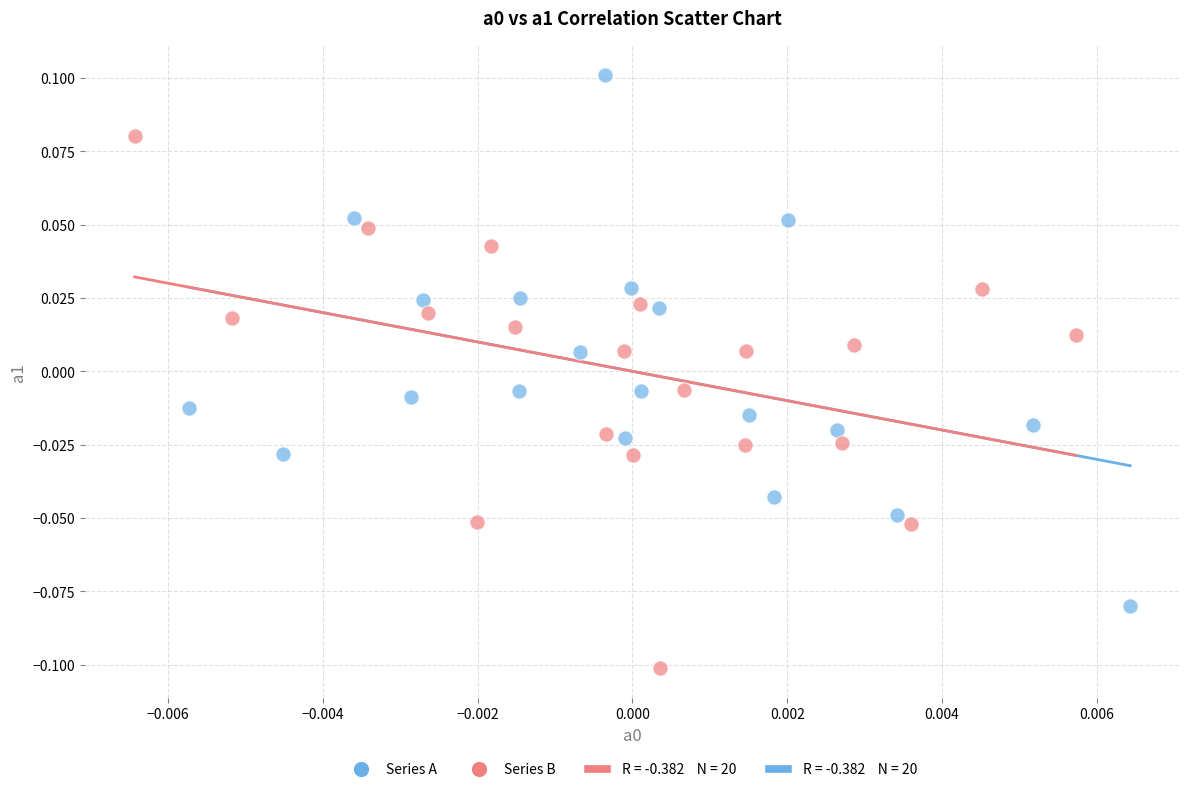

Which series contains the lowest Y value?

Series B